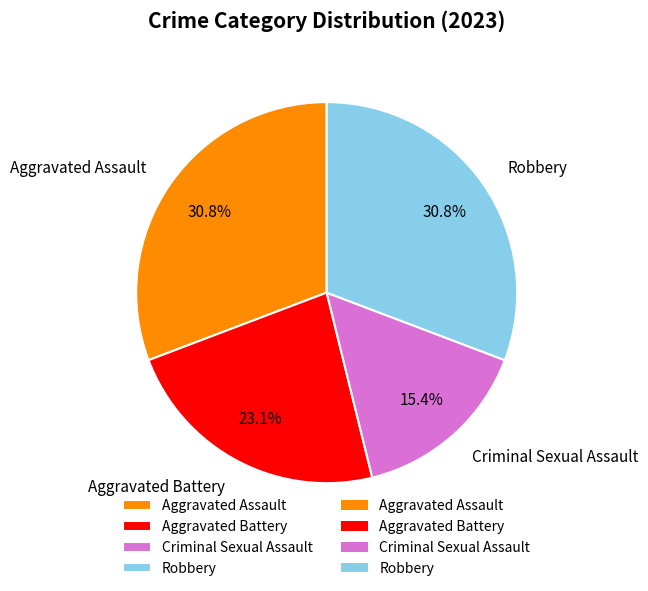

What is the smallest slice in the pie chart?

Criminal Sexual Assault